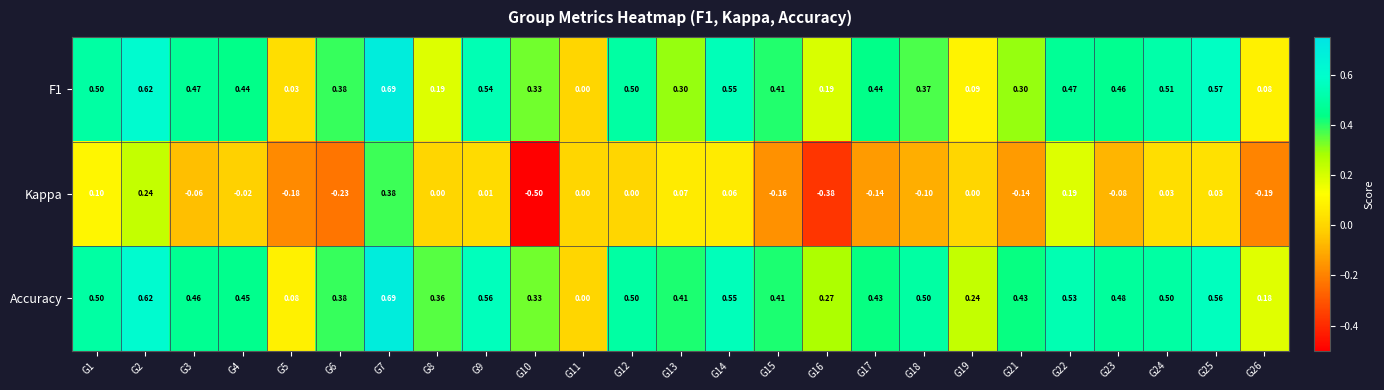

Between G3 and G12, which series saw the biggest shift?

Kappa